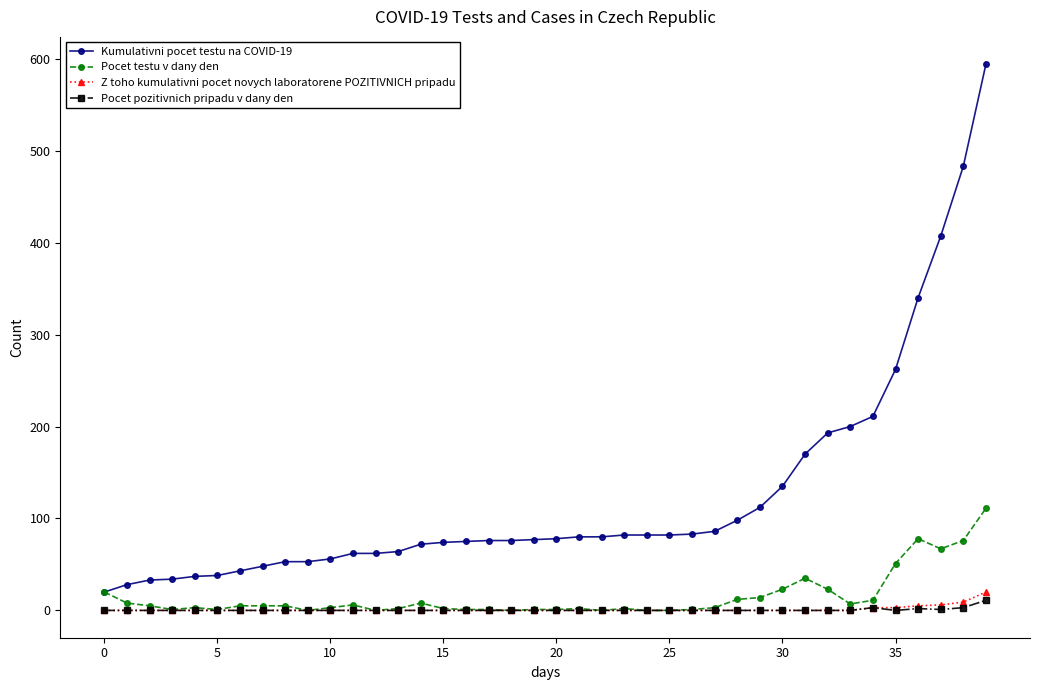

True or false: Kumulativni pocet testu na COVID-19 and Z toho kumulativni pocet novych laboratorene POZITIVNICH pripadu cross at least once.

False